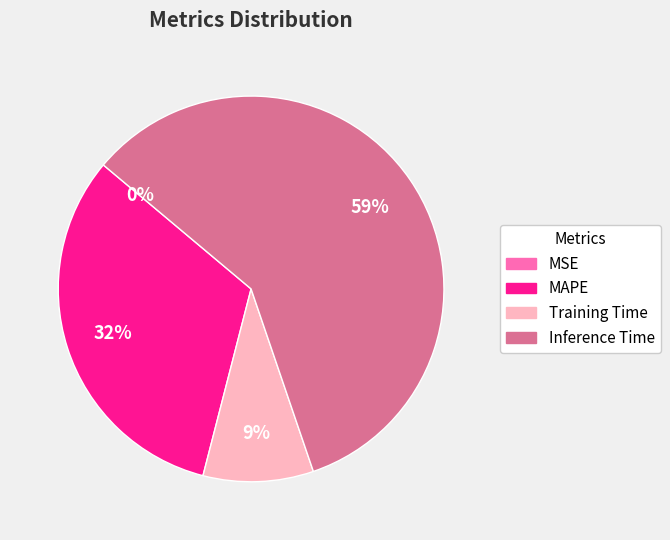

To the nearest percent, what is the difference between the largest and smallest slice percentages?

59%